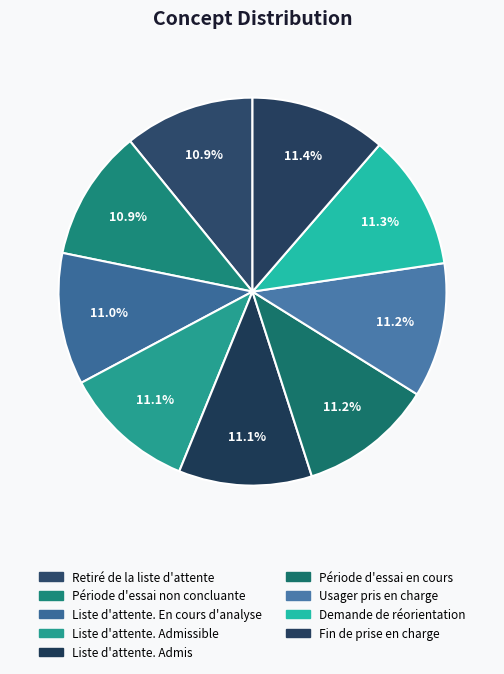

Does any single category account for the majority?

No